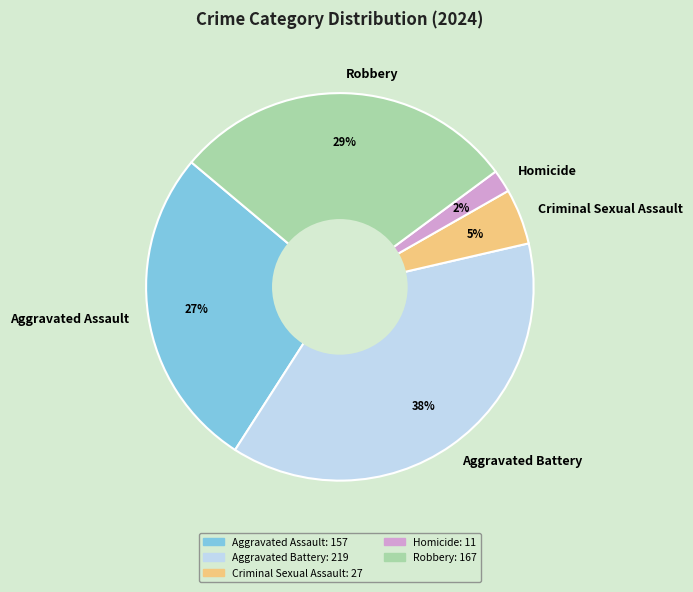

To the nearest percent, what percentage of the pie is Robbery?

29%